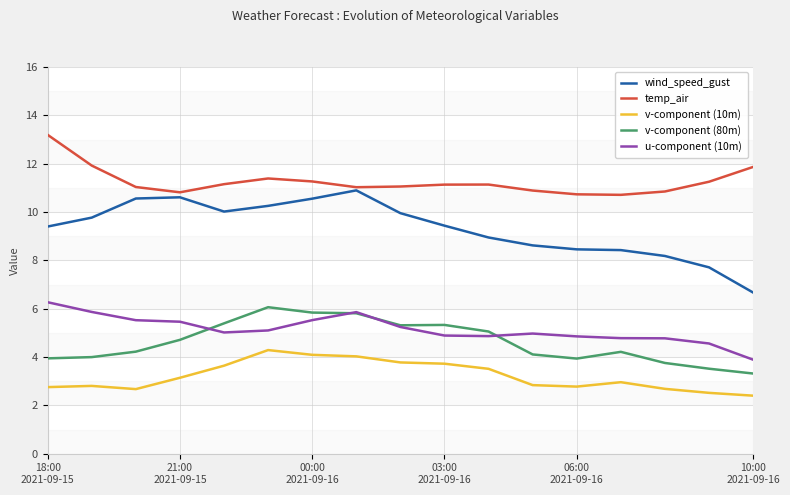

True or false: v-component (10m) and temp_air cross at least once.

False